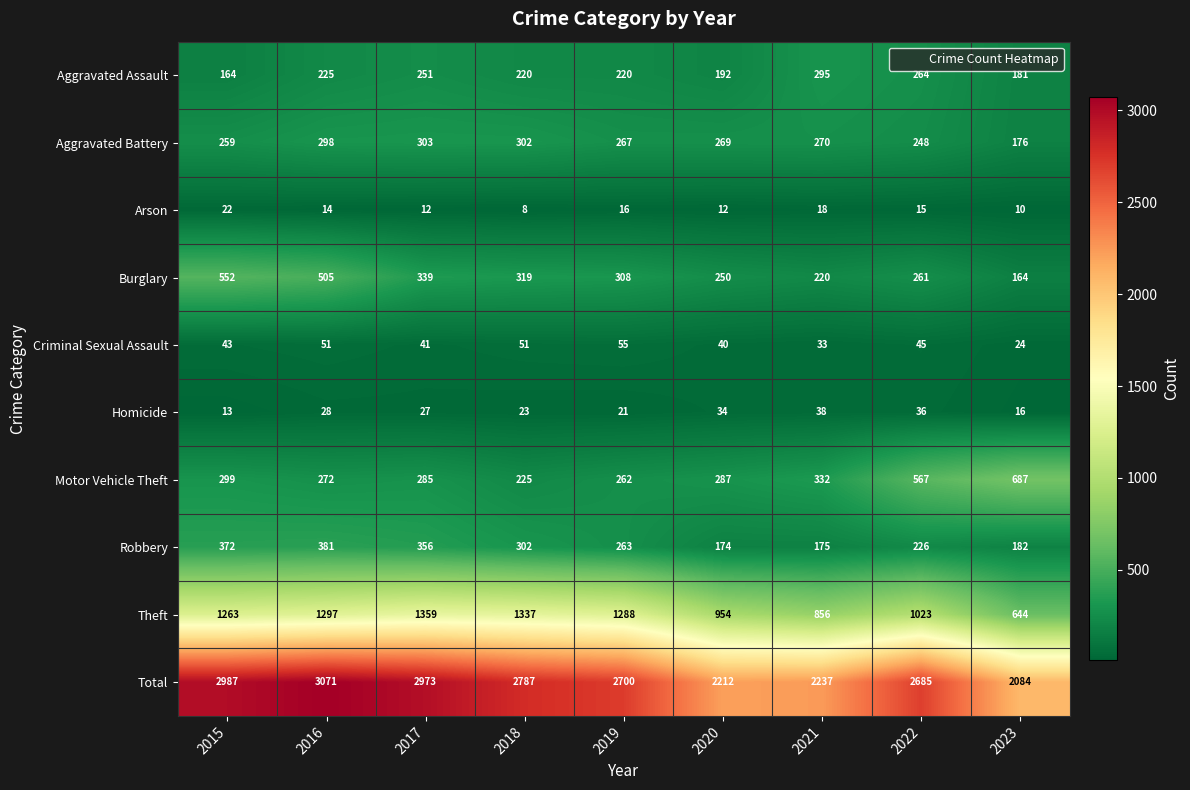

What is the spread (max minus min) of values at 2018?

2779